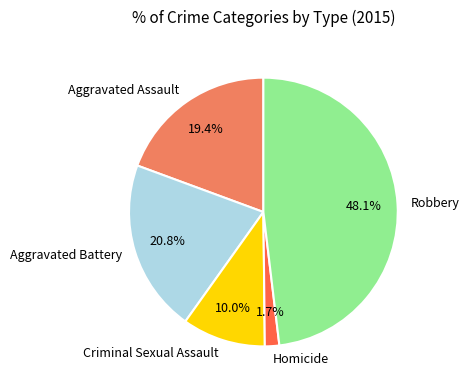

To the nearest percent, what portion does Aggravated Assault represent?

19%